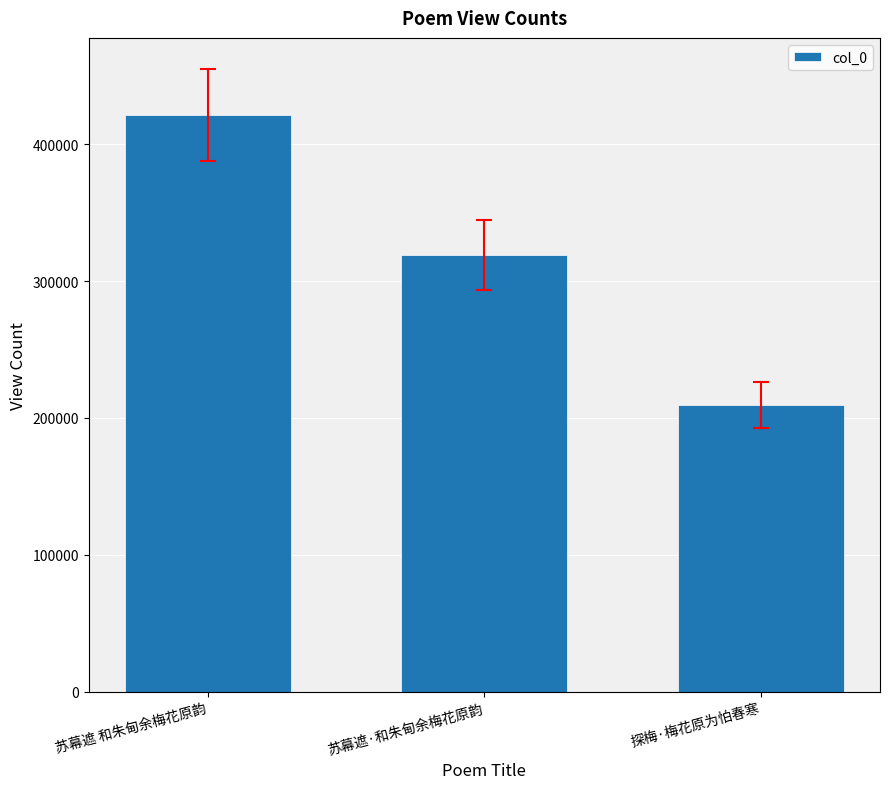

The chart shows a value of 68109 at 探梅·梅花原为怕春寒. True or false?

False